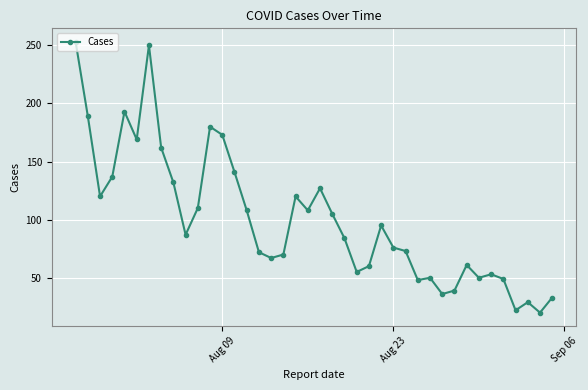

How many lines are shown in the chart?

1